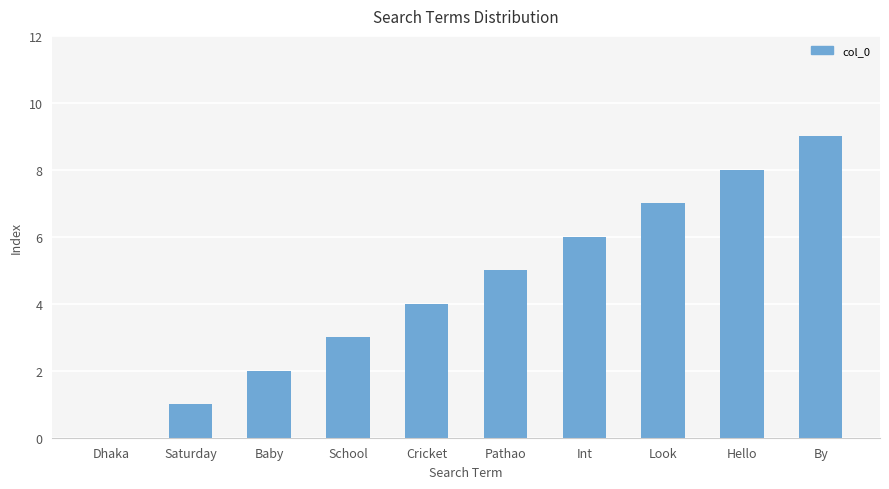

Does the chart contain stacked bars?

No